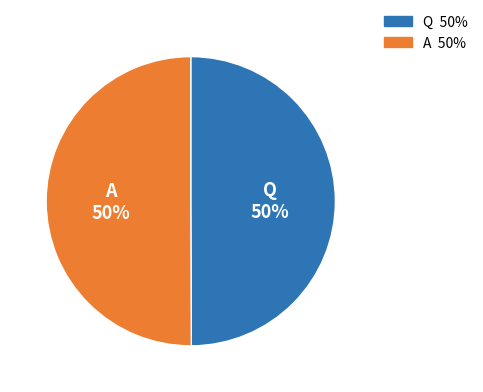

To the nearest percent, what is the combined percentage of A and Q?

100%